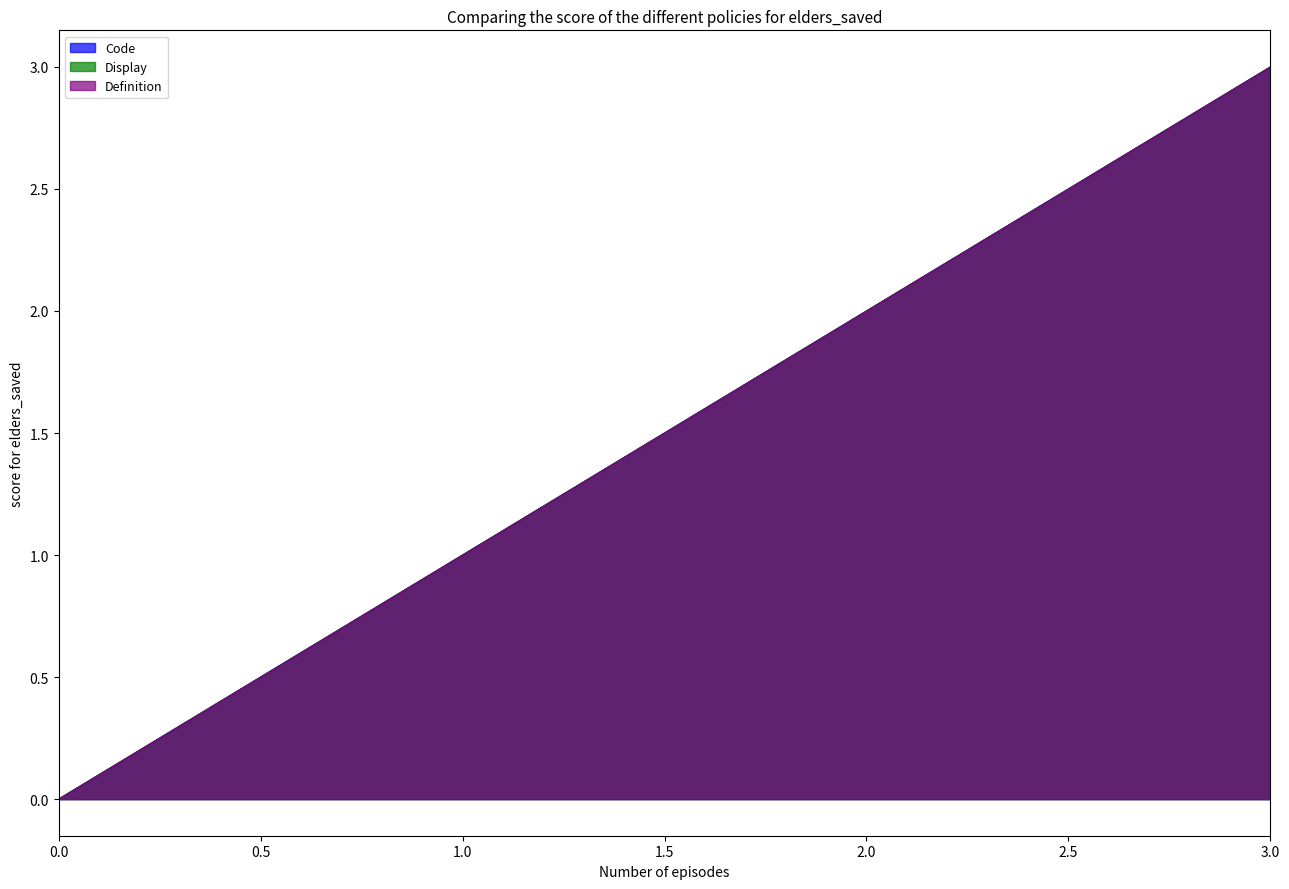

The Definition series shows -1 at 0.0. True or false?

False